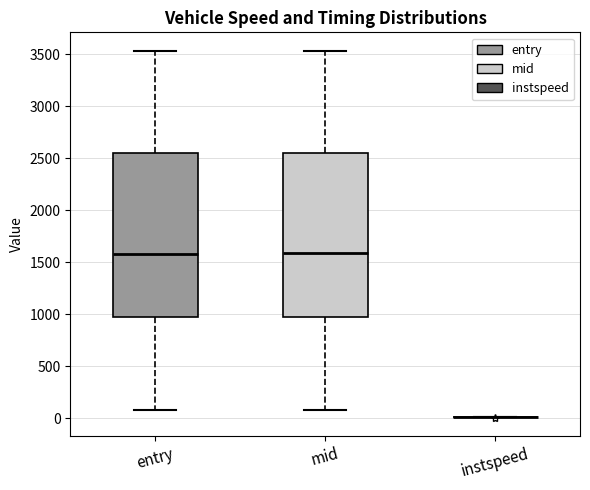

Reading left to right, read every box against the y-axis: the position of its median line, the range the box covers, and the ends of its whiskers. The values are not printed on the chart, so give them approximately, as read against the axis.

entry: median 1600, box 950 to 2550, whiskers 100 to 3550
mid: median 1600, box 1000 to 2550, whiskers 100 to 3550
instspeed: box collapsed to a line at 0, whiskers 0 to 0